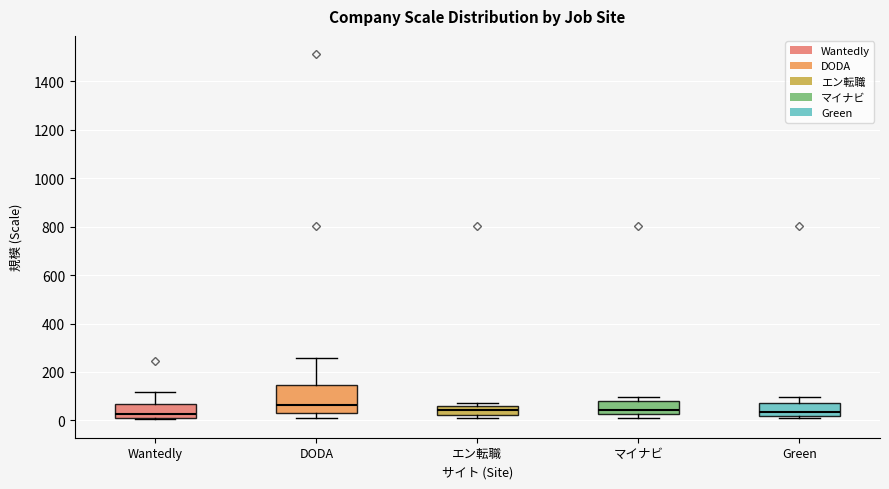

Comparing the boxes themselves (not the whiskers), which one is the tallest?

DODA